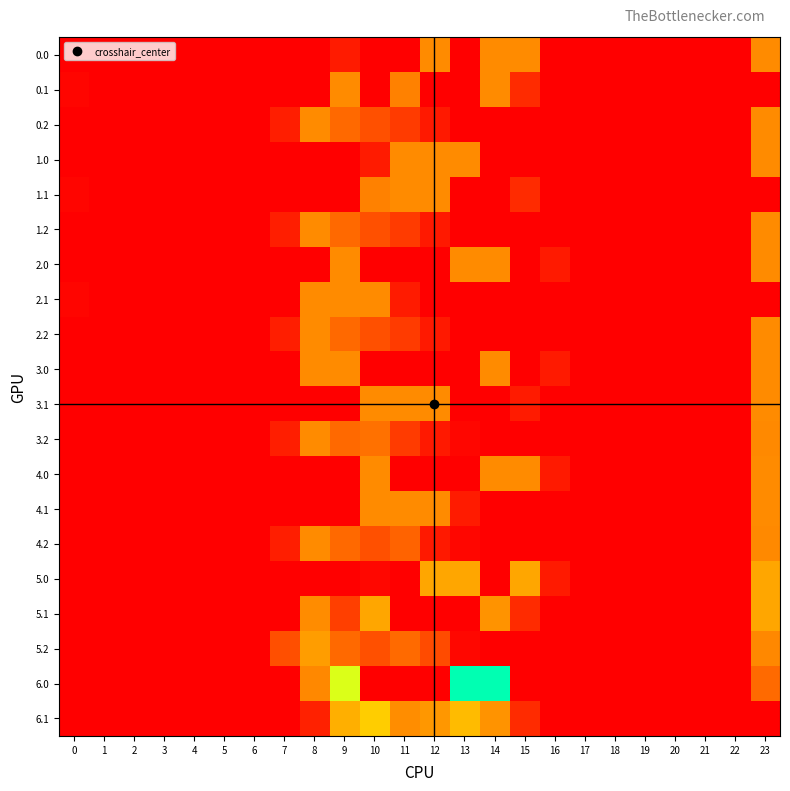

Which has a higher value, 13 or 5?

13